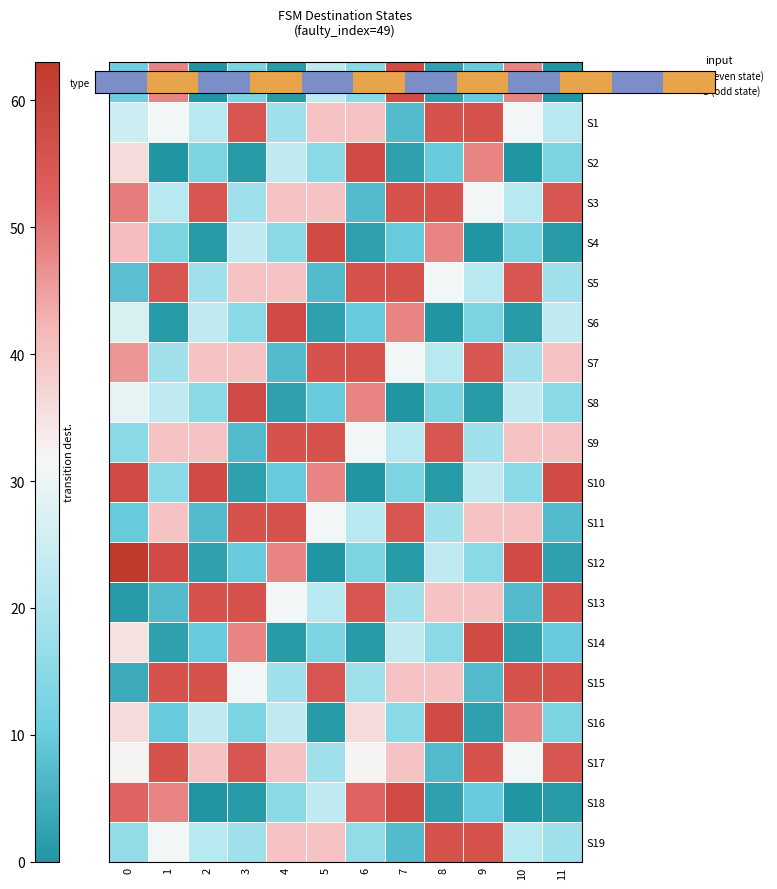

What is the spread (max minus min) of values at 2?

58